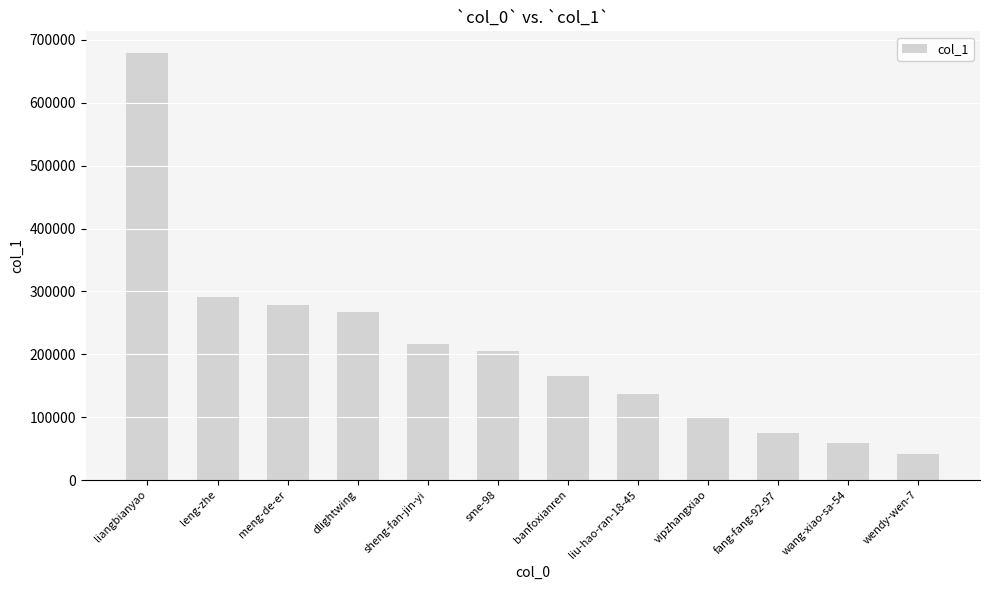

What is the label of the 1st bar from the left?

liangbianyao